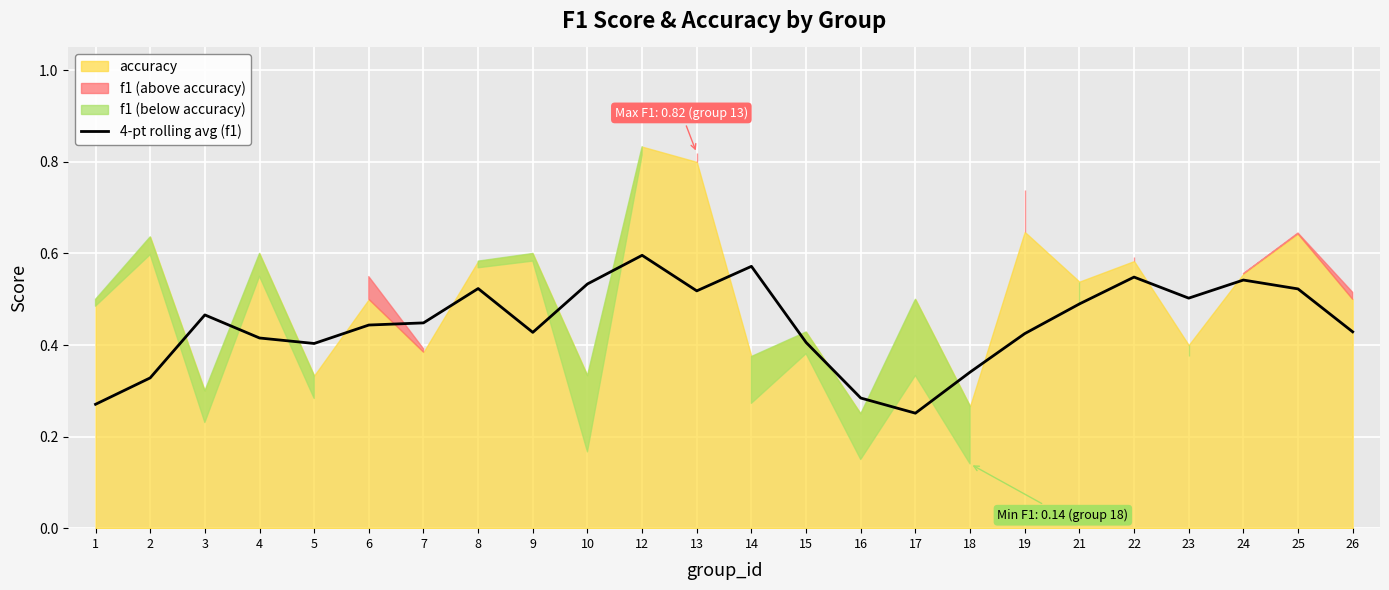

Is it true that 4-pt rolling avg (f1) equals 0.9 at 25?

False